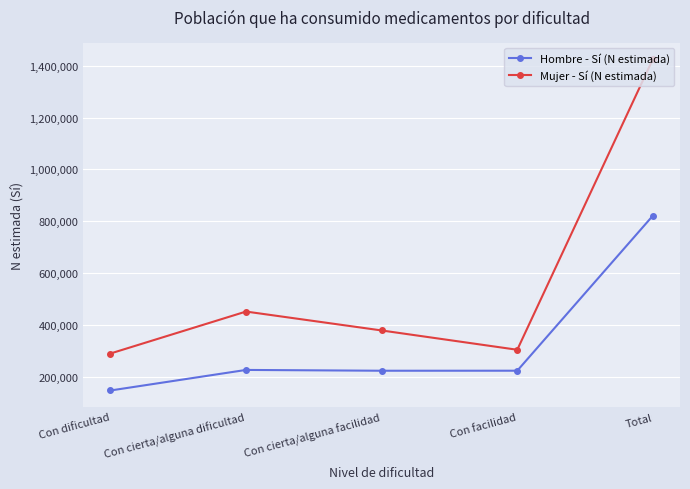

What is the difference between the maximum and minimum values in the Mujer - Sí (N estimada) series?

1135323